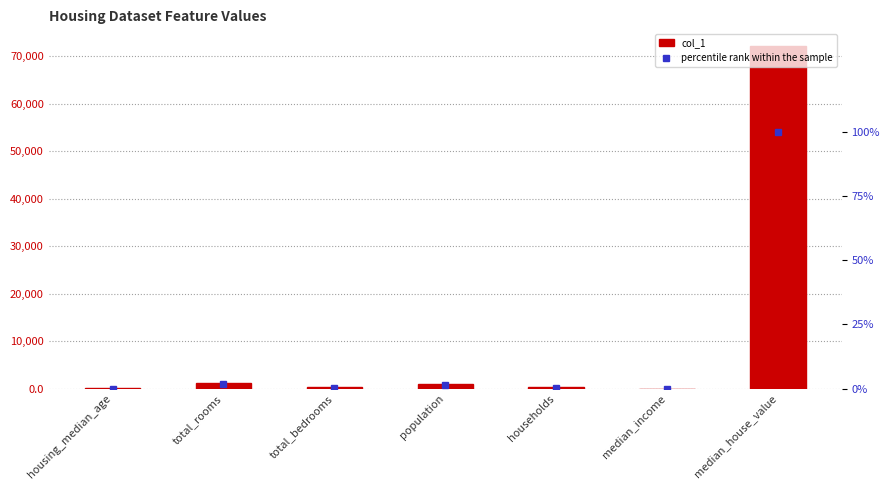

Between population and median_house_value, which is larger?

median_house_value